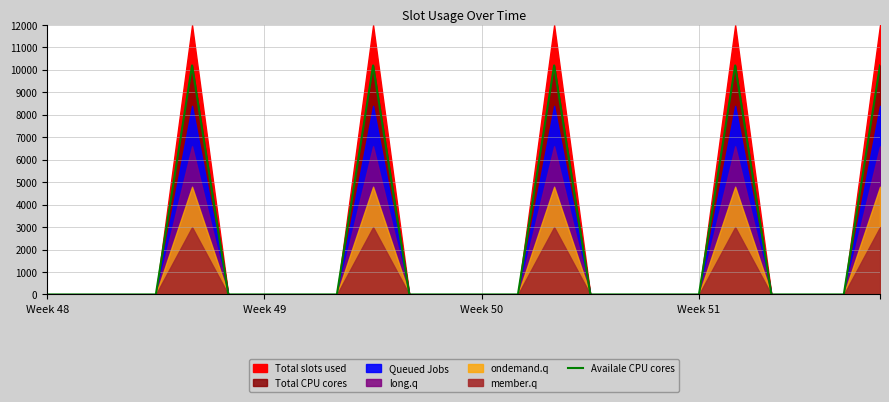

What is the highest value of the Availale CPU cores series?

10200